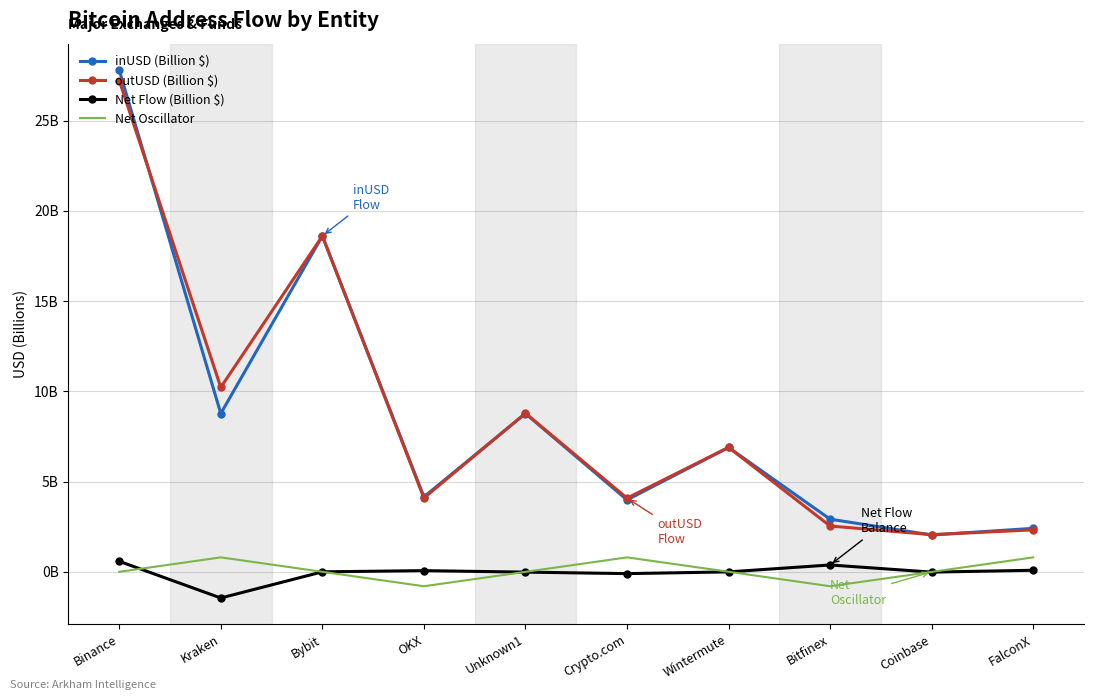

Reading left to right, what are all the values shown in this chart?

inUSD (Billion $): 27.8	8.8	18.6	4.2	8.8	4.0	6.9	2.9	2.0	2.4
outUSD (Billion $): 27.2	10.2	18.6	4.1	8.8	4.1	6.9	2.5	2.1	2.3
Net Flow (Billion $): 0.6	-1.5	-0.0	0.1	-0.0	-0.1	-0.0	0.4	-0.0	0.1
Net Oscillator: 0.0	0.8	0.0	-0.8	-0.0	0.8	0.0	-0.8	-0.0	0.8